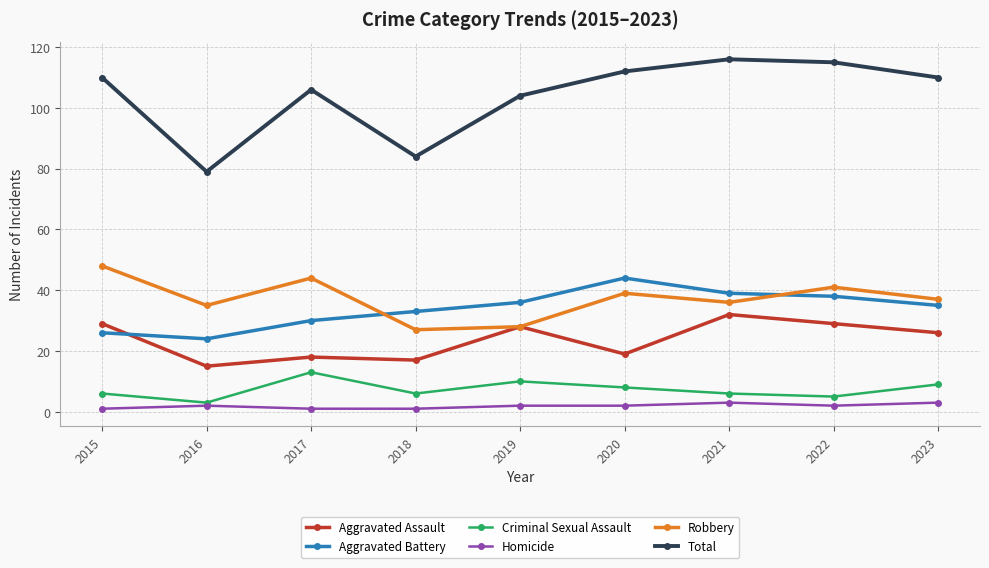

How many interior local valleys does the Total series have?

2